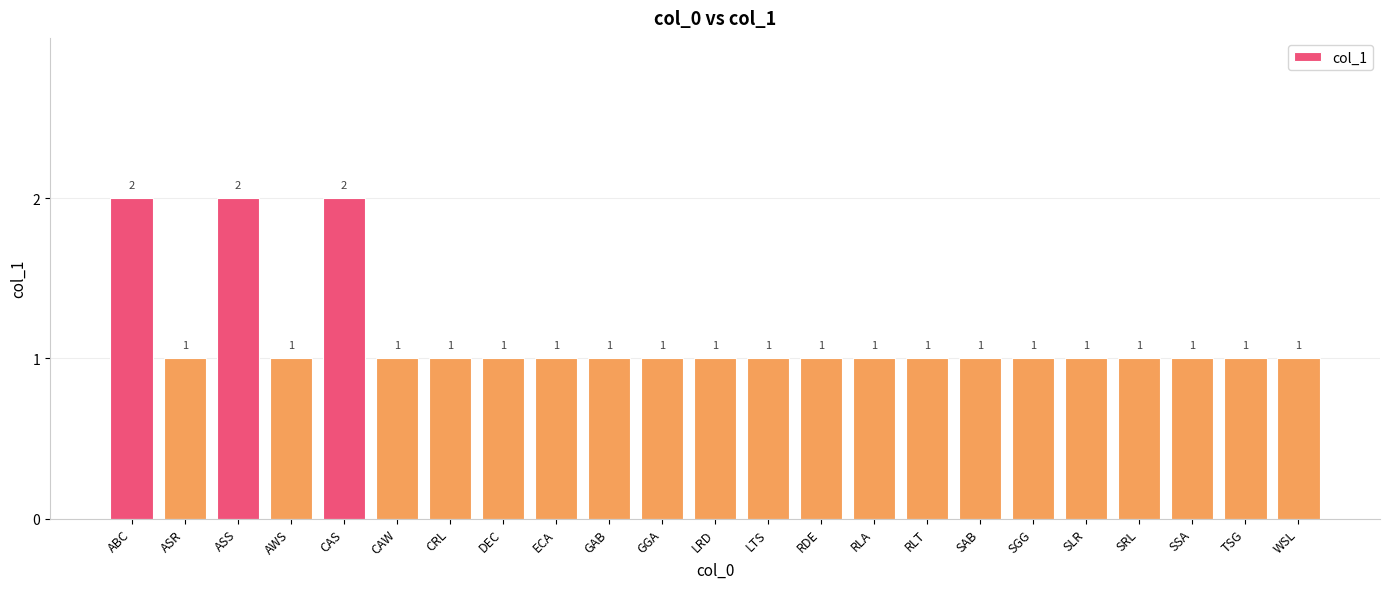

Reading left to right, what are all the values shown in this chart?

ABC=2	ASR=1	ASS=2	AWS=1	CAS=2	CAW=1	CRL=1	DEC=1	ECA=1	GAB=1	GGA=1	LRD=1	LTS=1	RDE=1	RLA=1	RLT=1	SAB=1	SGG=1	SLR=1	SRL=1	SSA=1	TSG=1	WSL=1